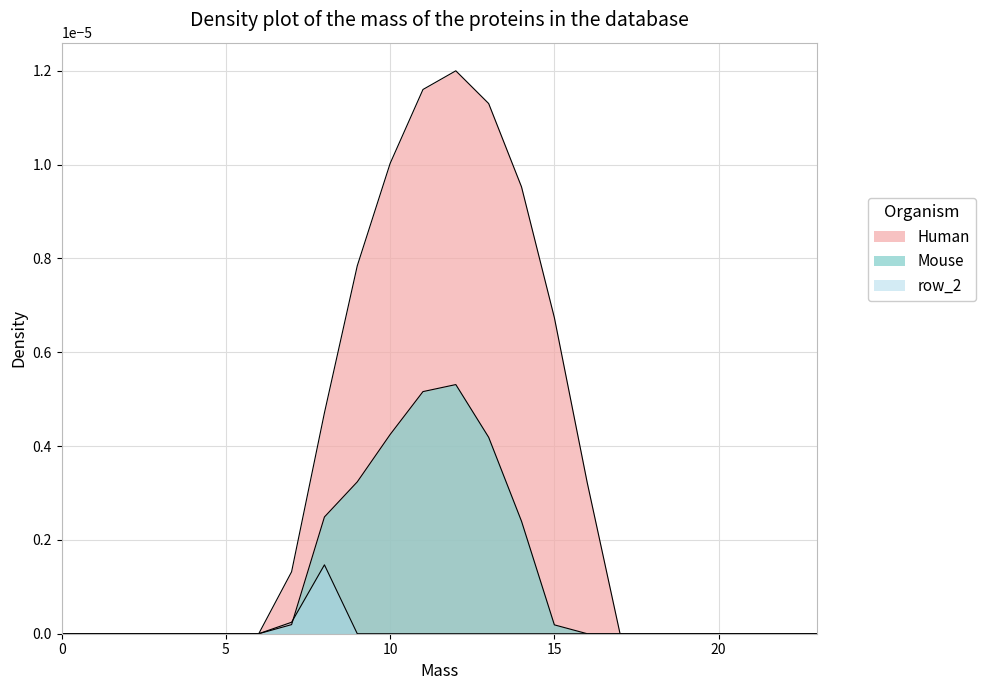

At which category is the sum across all series the highest?

12